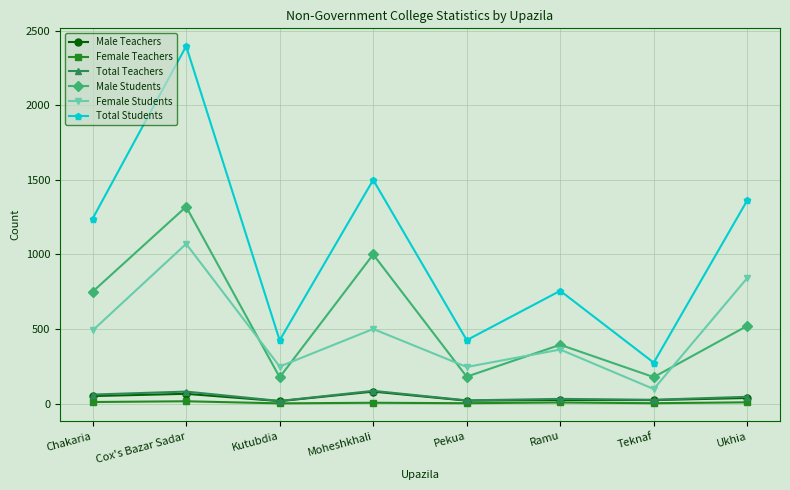

The Total Students series shows 2397 at Cox's Bazar Sadar. True or false?

True